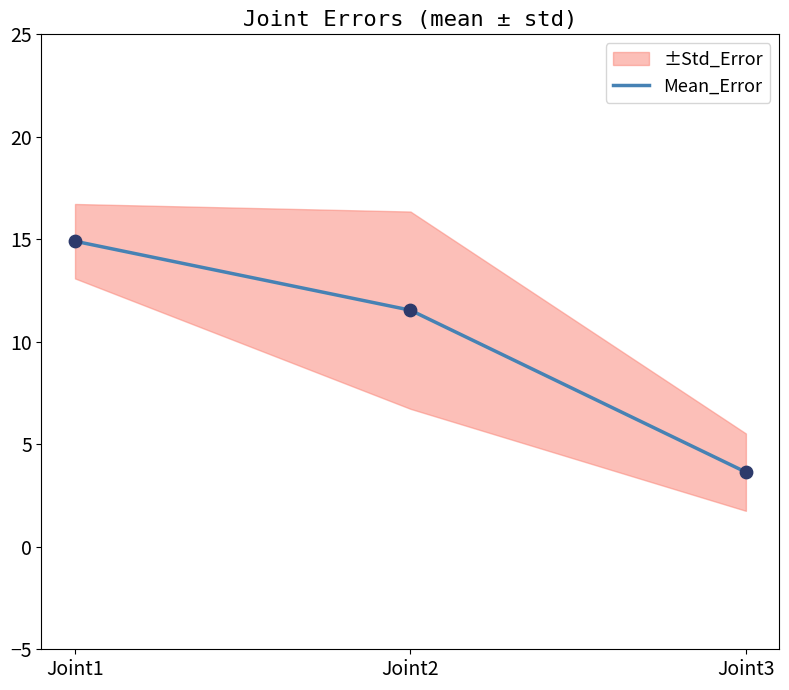

What is the change in value from Joint1 to Joint2?

-3.4